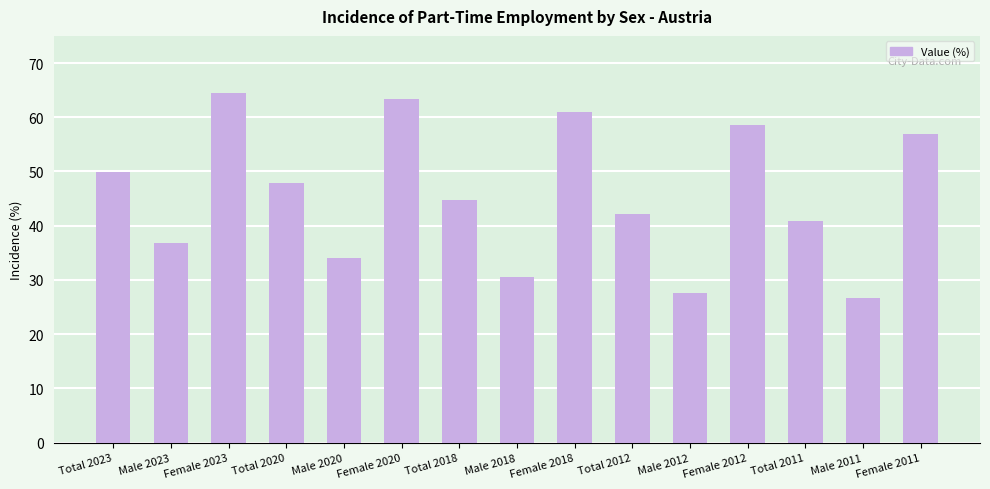

What is the change in value from Total 2011 to Male 2011?

-14.2